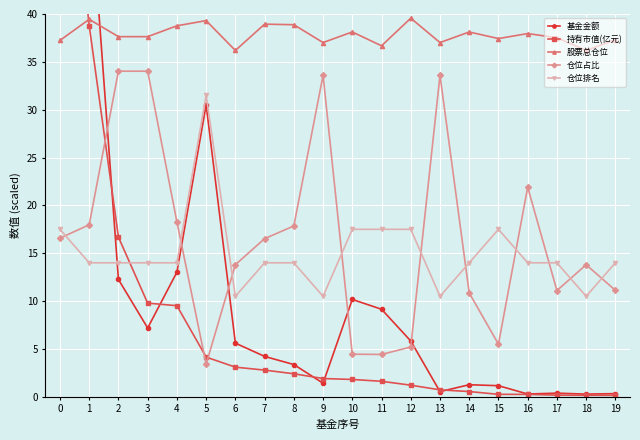

Reading right to left, list all the values displayed in this chart.

基金金额: 0.3	0.3	0.4	0.3	1.2	1.3	0.5	5.8	9.2	10.2	1.4	3.4	4.2	5.6	30.5	13.0	7.2	12.3	53.9	101.9
持有市值(亿元): 0.1	0.2	0.2	0.3	0.3	0.5	0.7	1.2	1.6	1.8	1.9	2.4	2.8	3.1	4.1	9.5	9.8	16.7	38.8	67.6
股票总仓位: 37.3	36.2	37.5	38.0	37.4	38.1	37.0	39.6	36.7	38.1	37.0	38.9	38.9	36.2	39.3	38.8	37.6	37.6	39.4	37.2
仓位占比: 11.1	13.8	11.1	21.9	5.5	10.8	33.6	5.2	4.4	4.5	33.6	17.8	16.5	13.8	3.4	18.3	34.0	34.0	18.0	16.6
仓位排名: 14.0	10.5	14.0	14.0	17.5	14.0	10.5	17.5	17.5	17.5	10.5	14.0	14.0	10.5	31.5	14.0	14.0	14.0	14.0	17.5